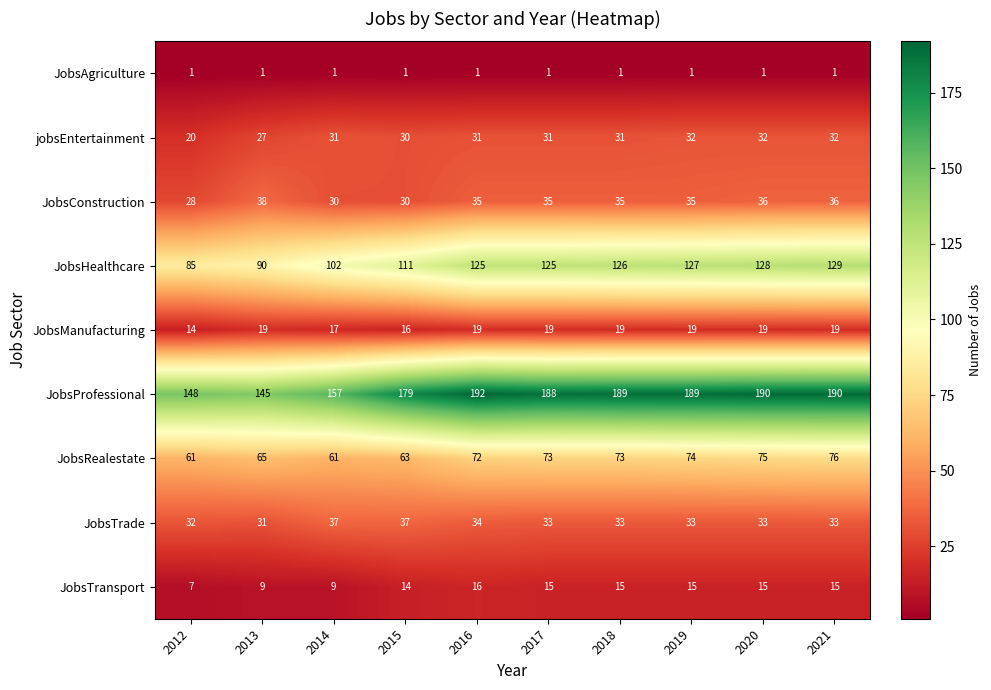

What is the minimum value for JobsTrade?

31